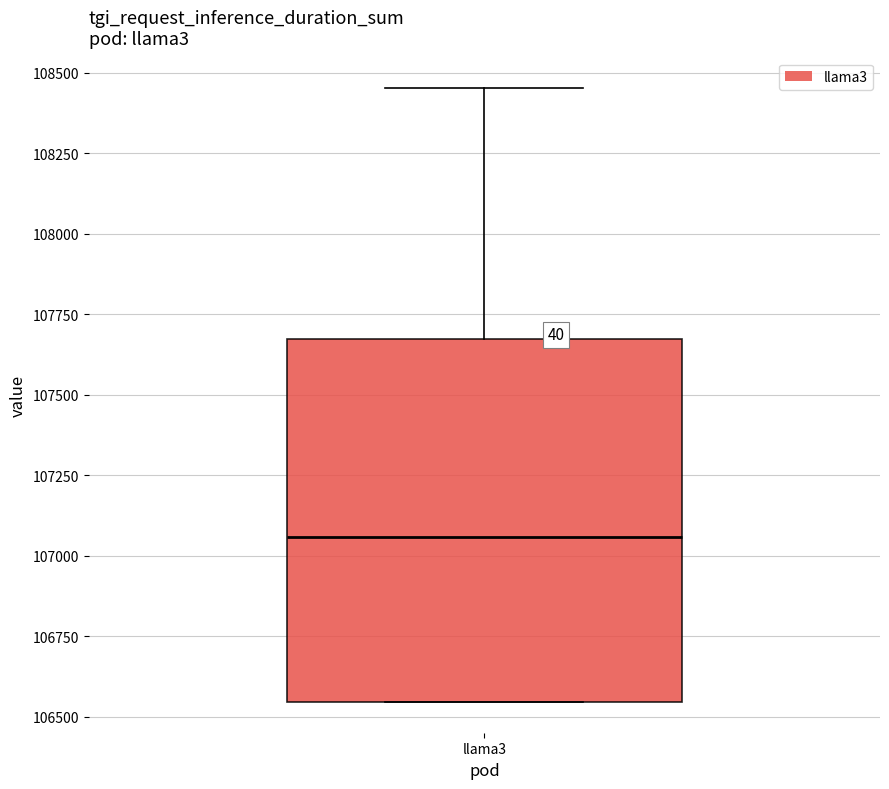

Where is the upper edge of the box for llama3 on the y-axis? The values are not printed on the chart, so give them approximately, as read against the axis.

107650